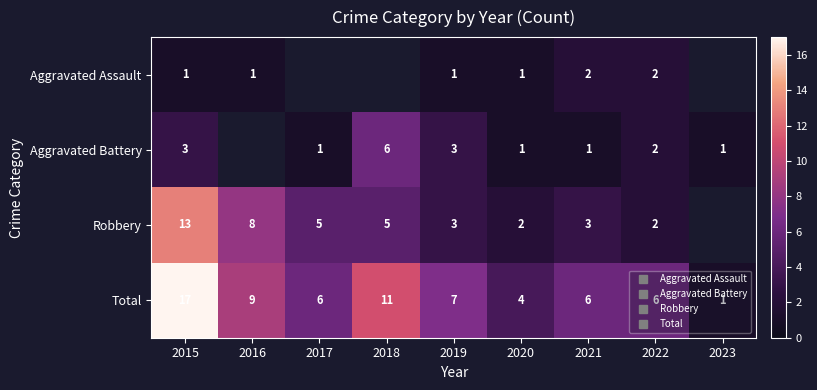

At which label does Robbery reach its minimum?

2020